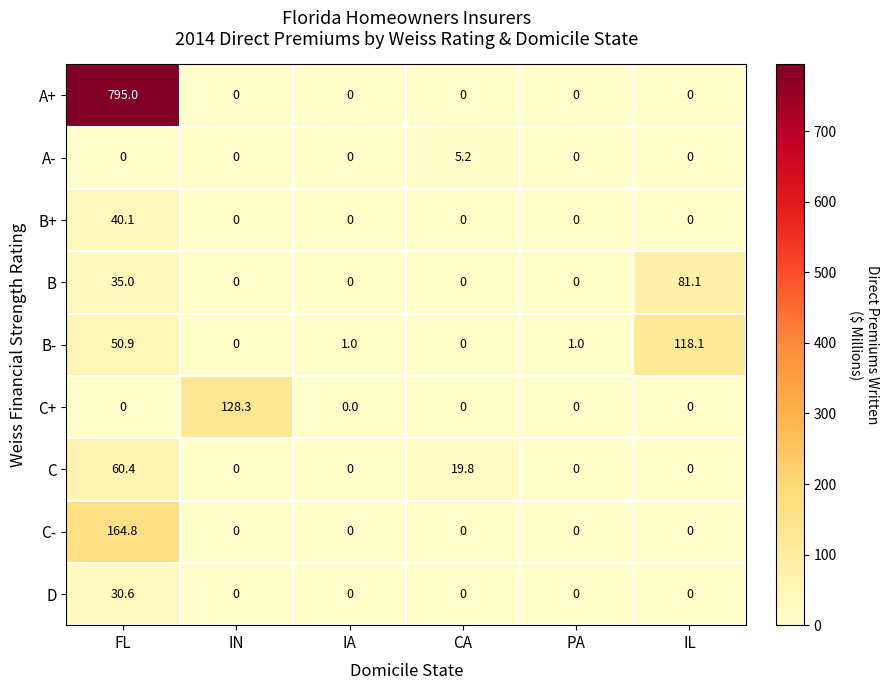

At how many categories does at least one series exceed 634?

1